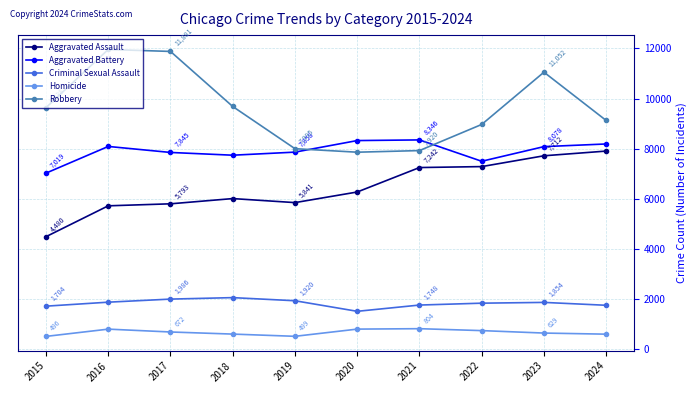

What is the sum of all Robbery values?

96068